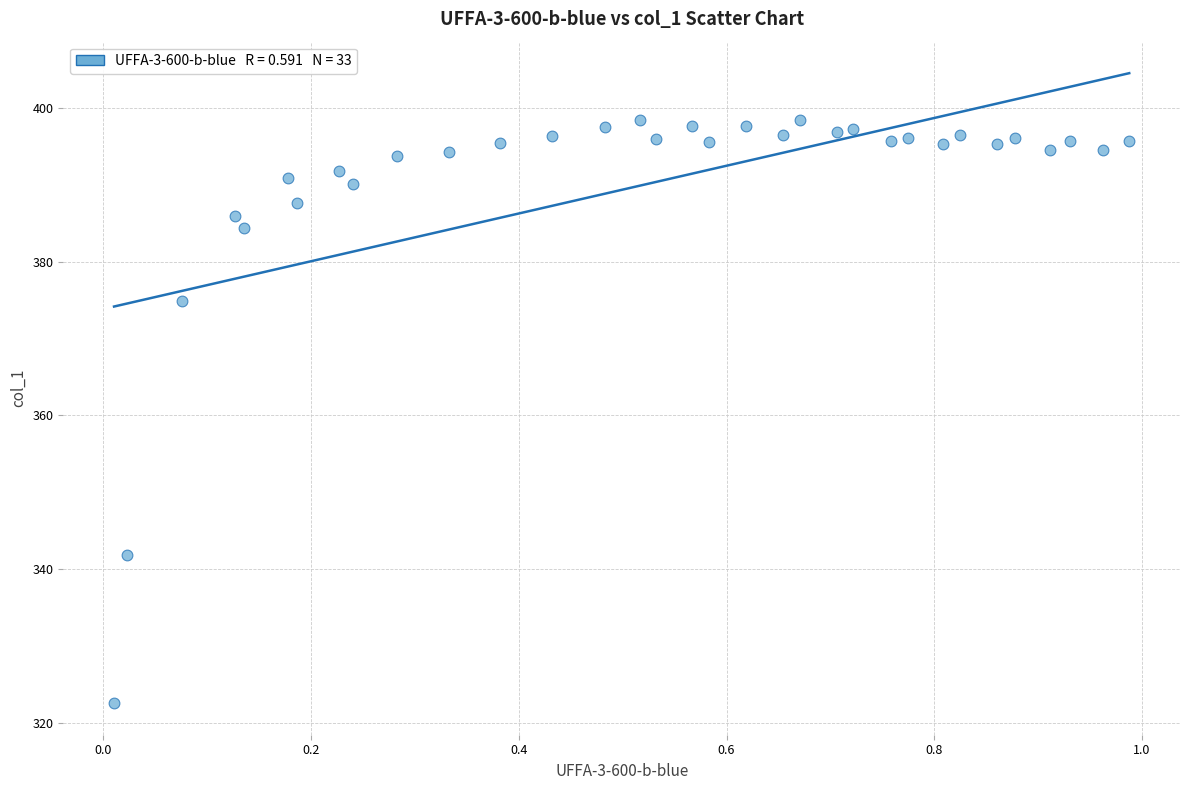

What Y value in the scatter plot is closest to 360?

374.9